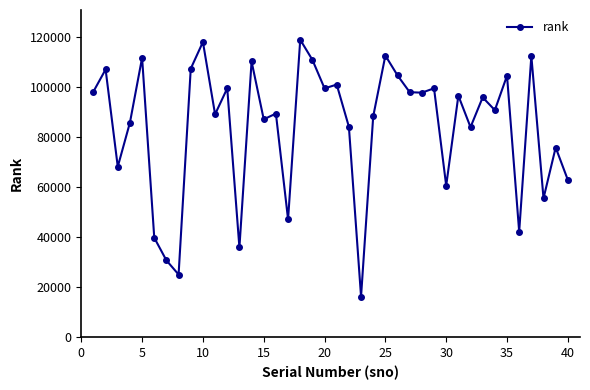

What is the difference between the second highest and second lowest values?

93052